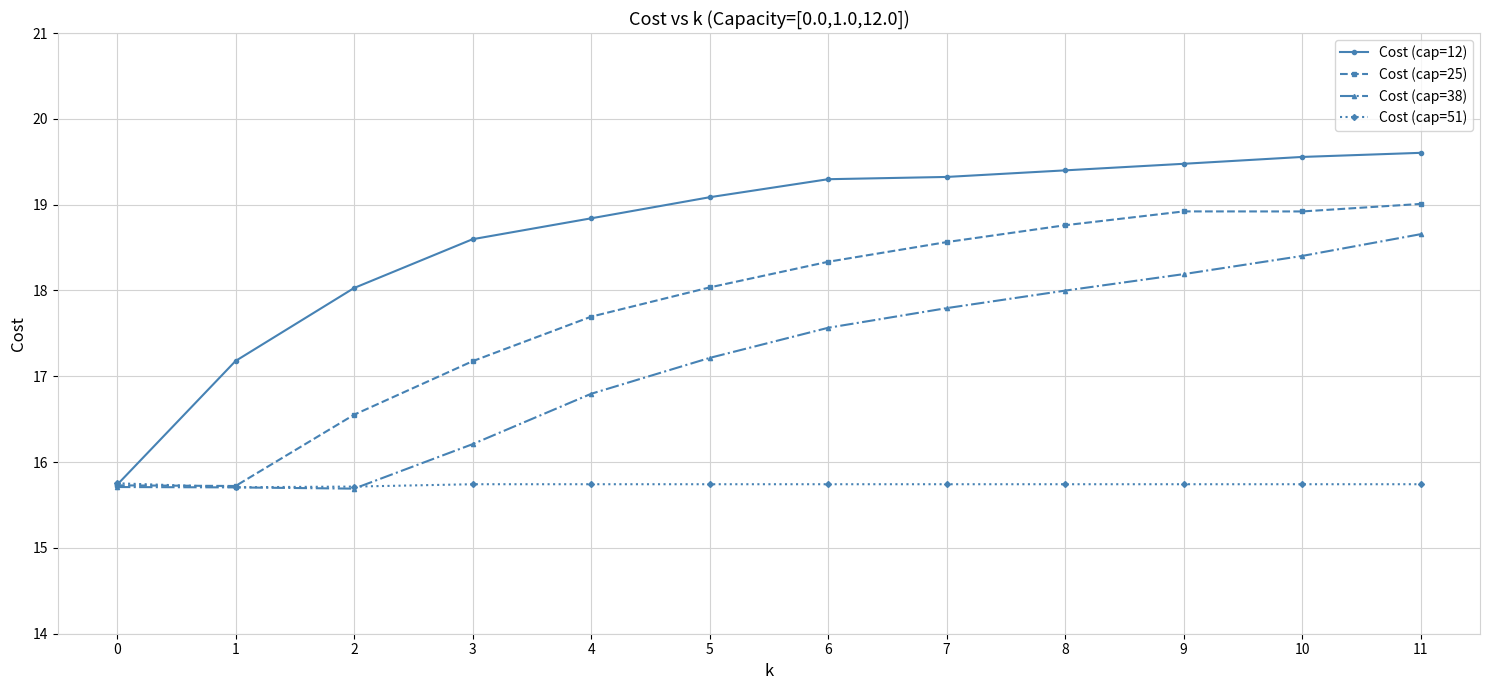

How many intersections are there between Cost (cap=25) and Cost (cap=51)?

1